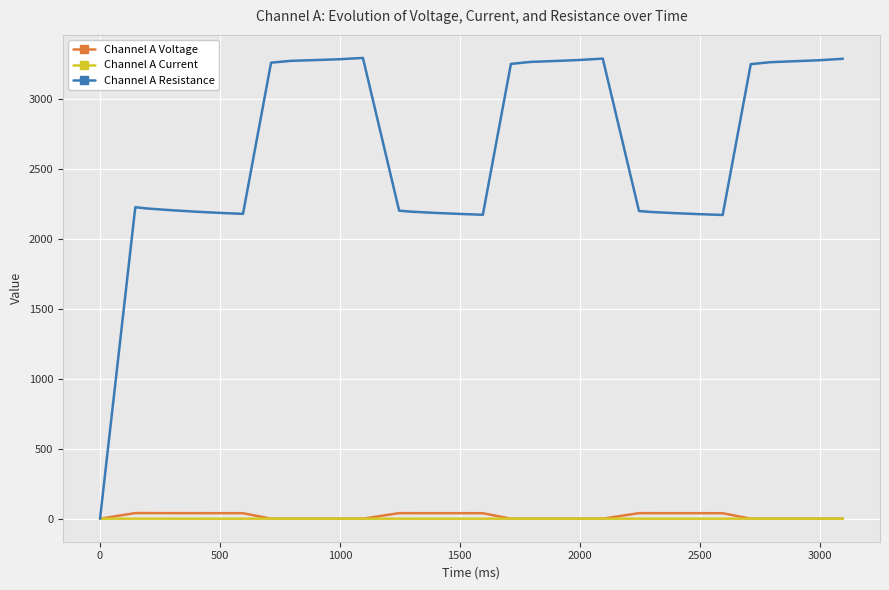

How many values in the Channel A Voltage series exceed 39?

16